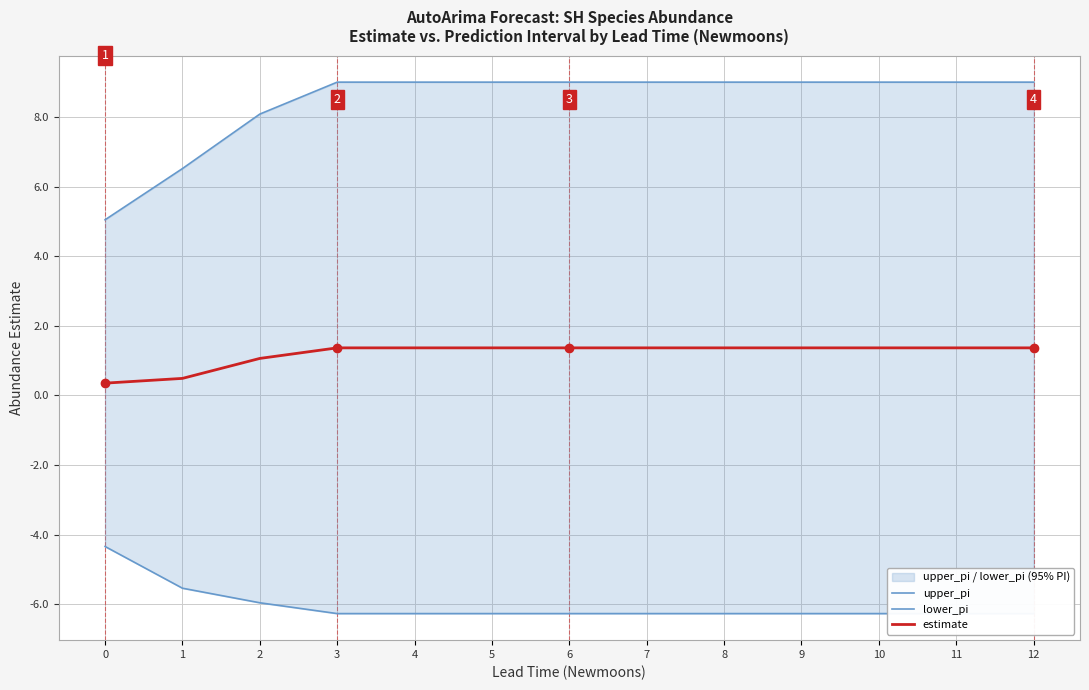

What is the value of the estimate point at the 9th from the left?

1.4